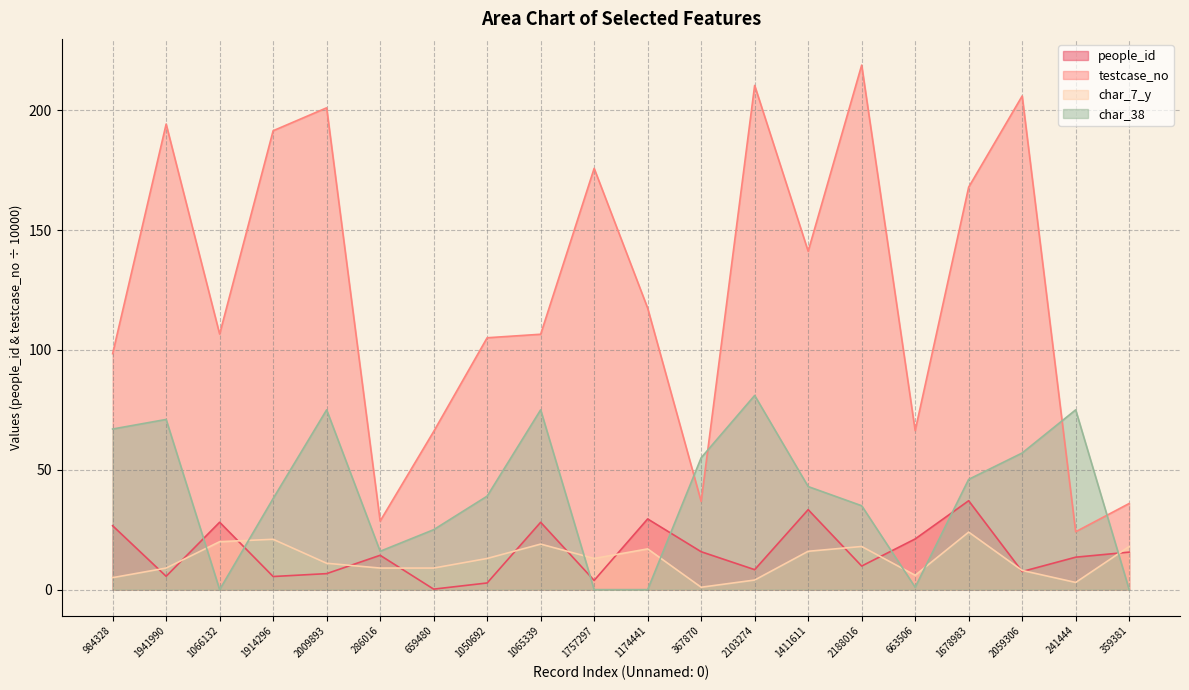

Does the chart display data point markers on the line(s)?

No